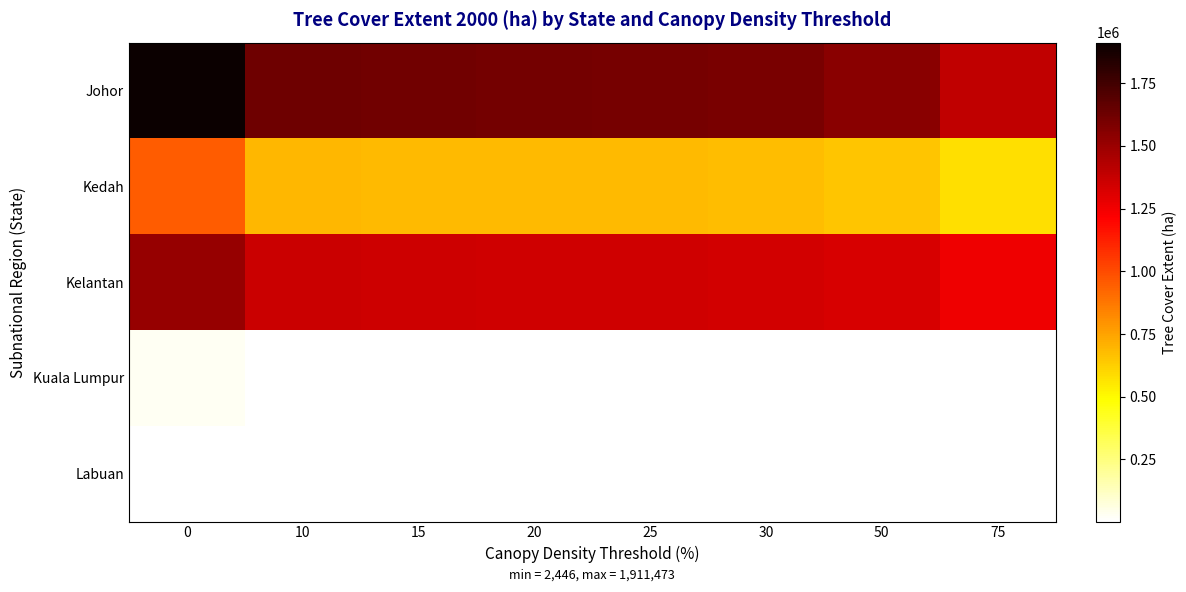

How many series are shown in this chart?

5